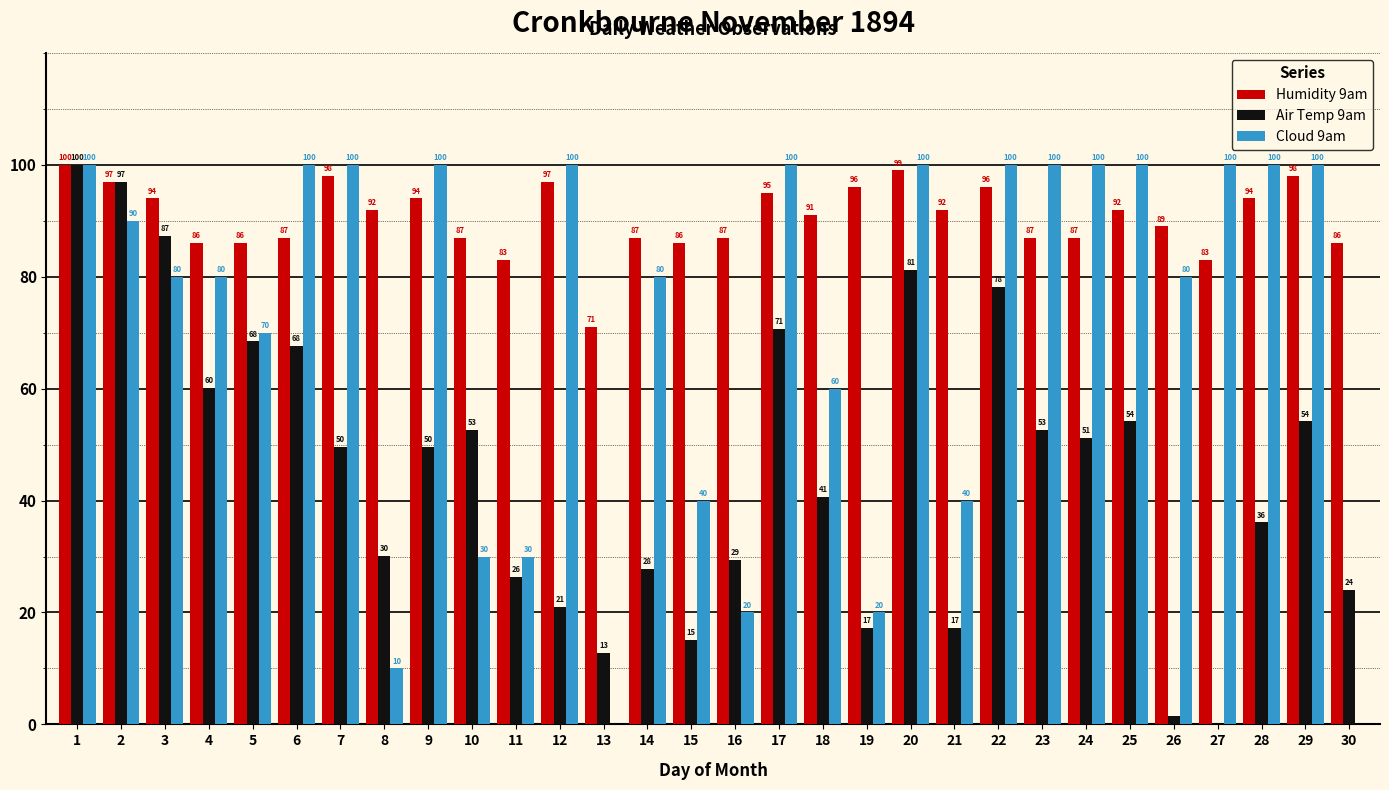

At which category is the sum across all series the highest?

1